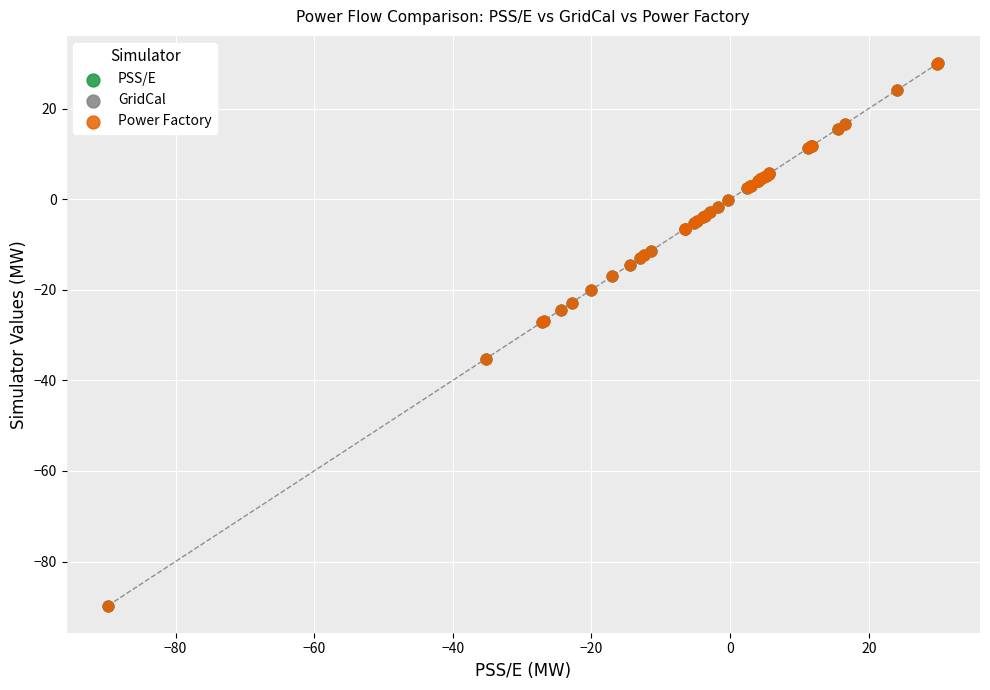

What are all the series names shown in the legend?

PSS/E, GridCal, Power Factory